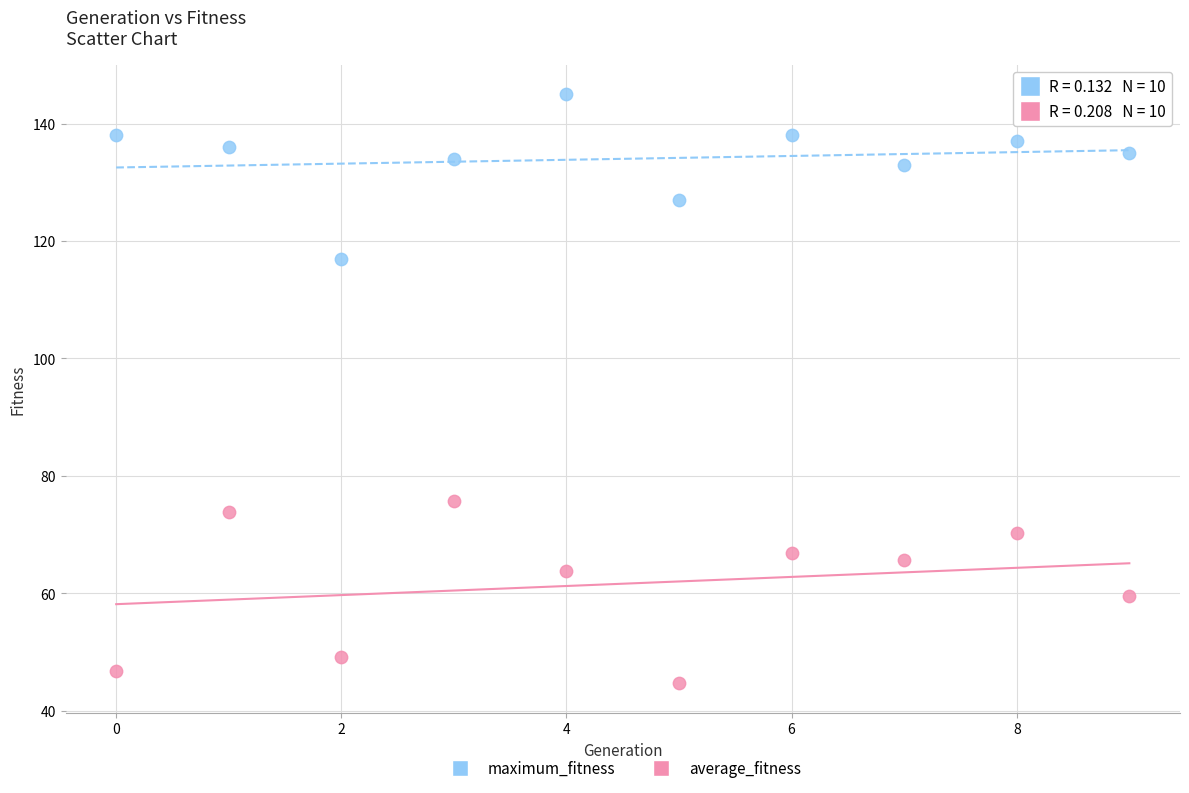

Which series contains the highest Y value?

maximum_fitness